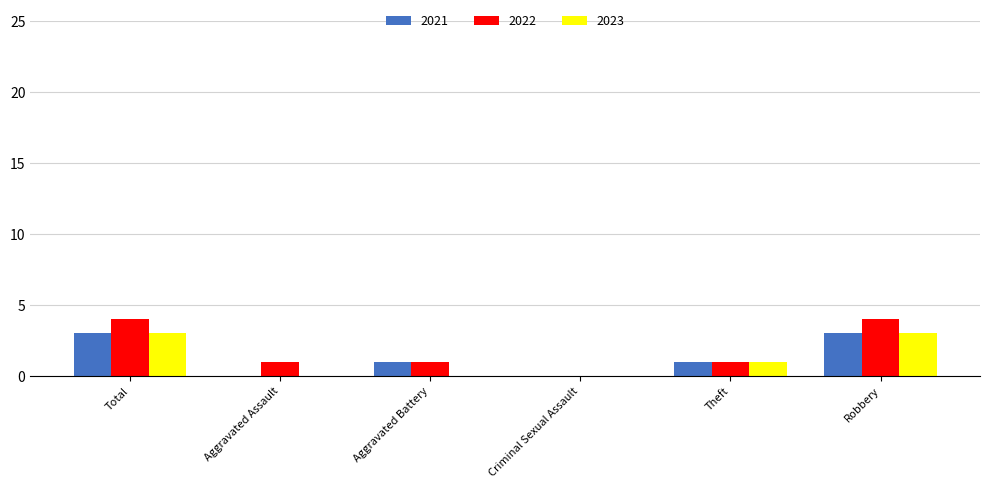

What are all the series names shown in the legend?

2021, 2022, 2023